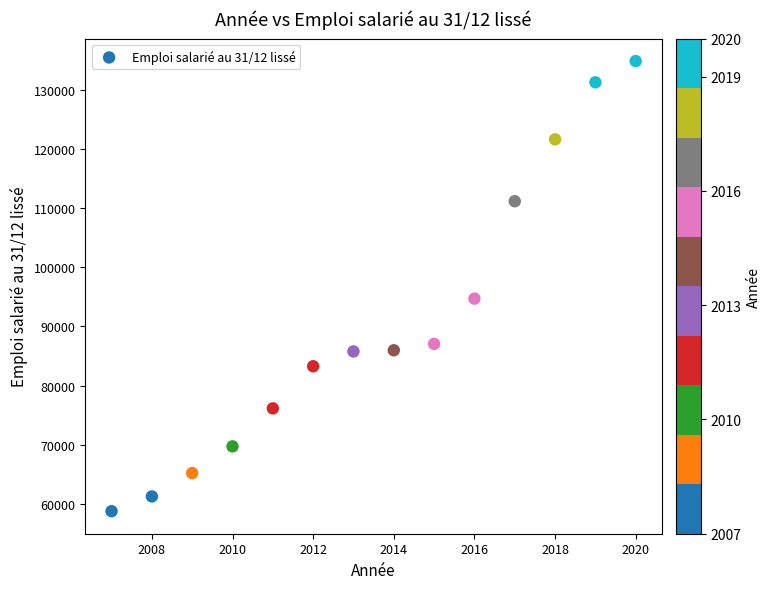

What is the range of Y values (max minus min)?

76119